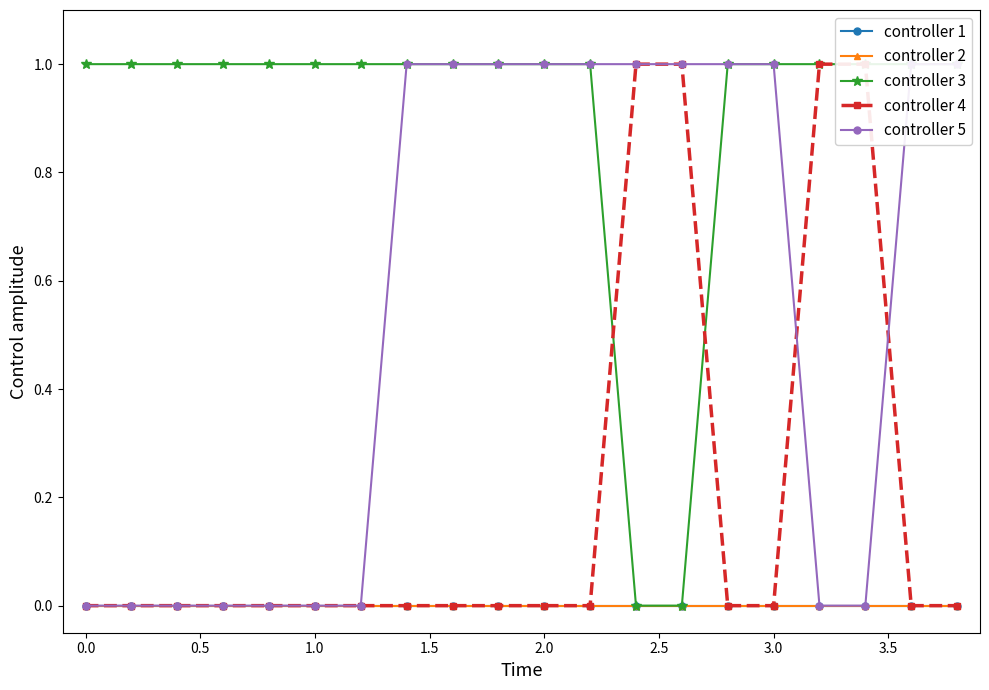

Count the number of categories in the chart.

20